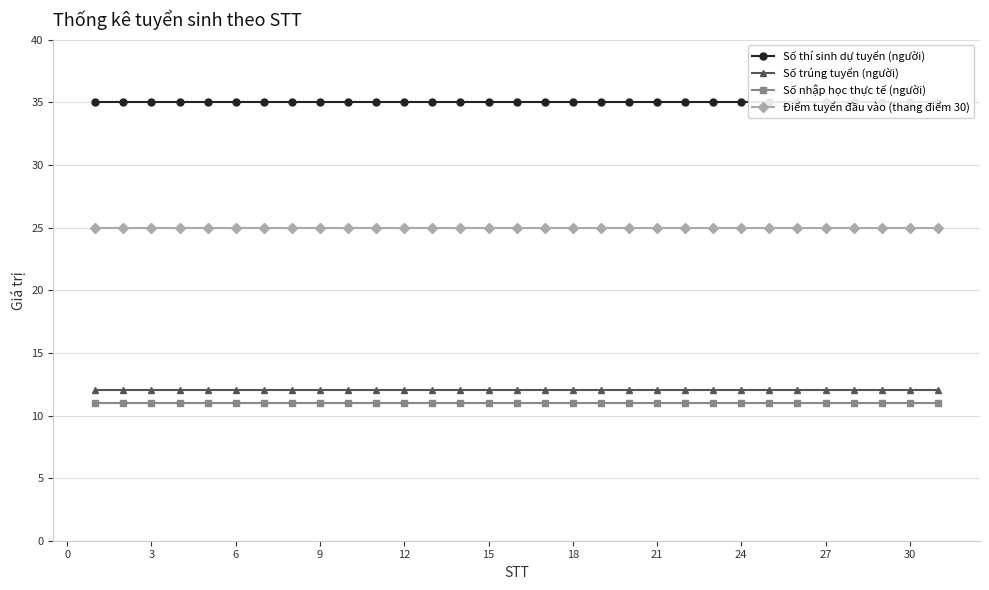

Does the chart display data point markers on the line(s)?

Yes